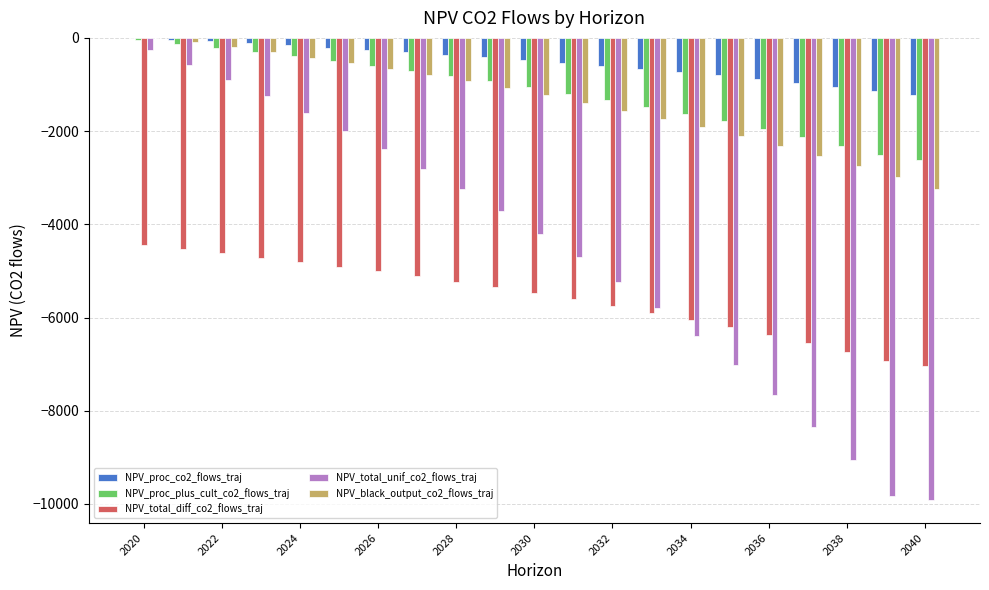

What is the sum of all NPV_total_unif_co2_flows_traj values?

-96941.2